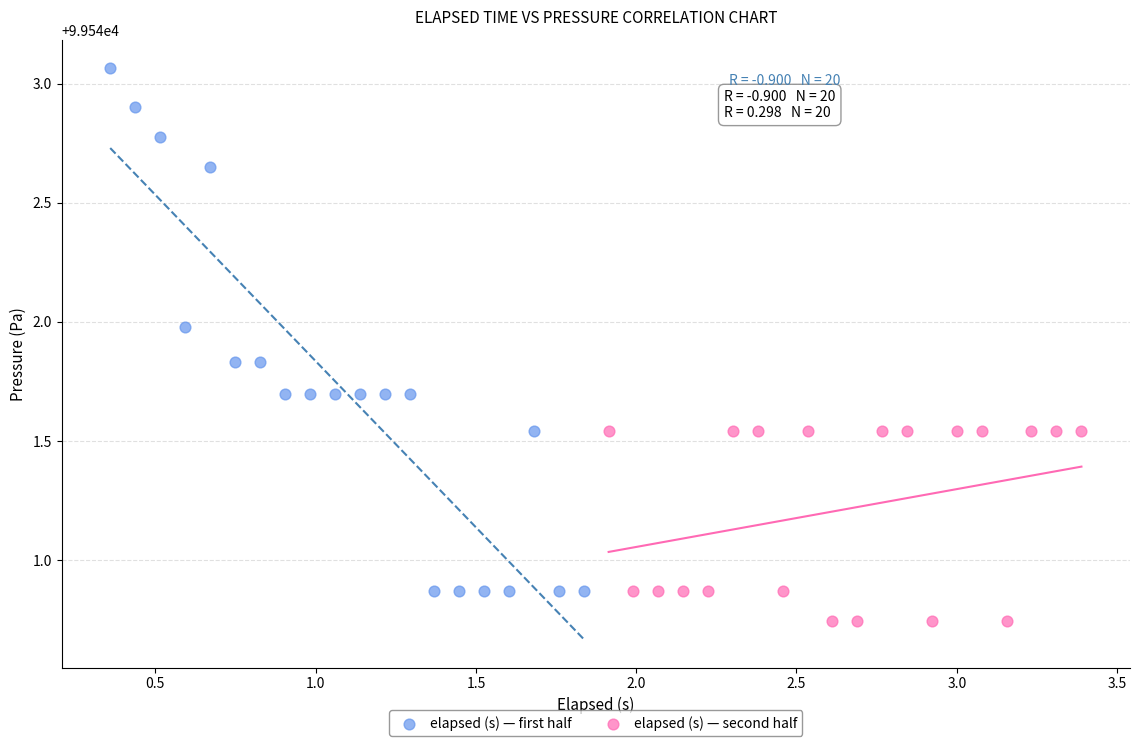

Which series has the widest spread of Y values?

elapsed (s) — first half